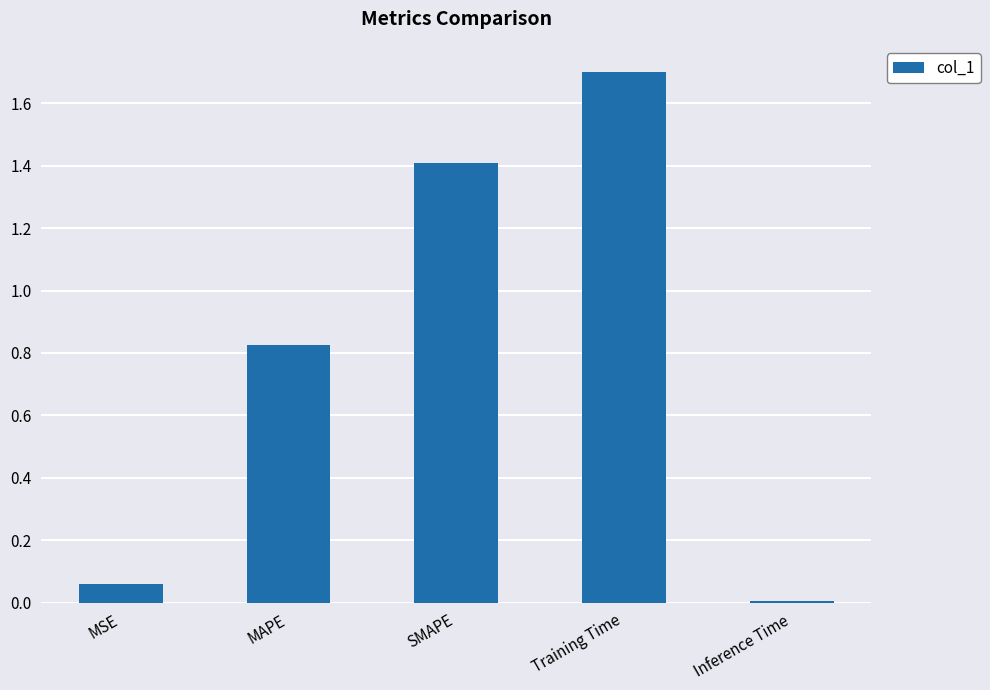

What is the value of the 4th bar from the left?

1.7